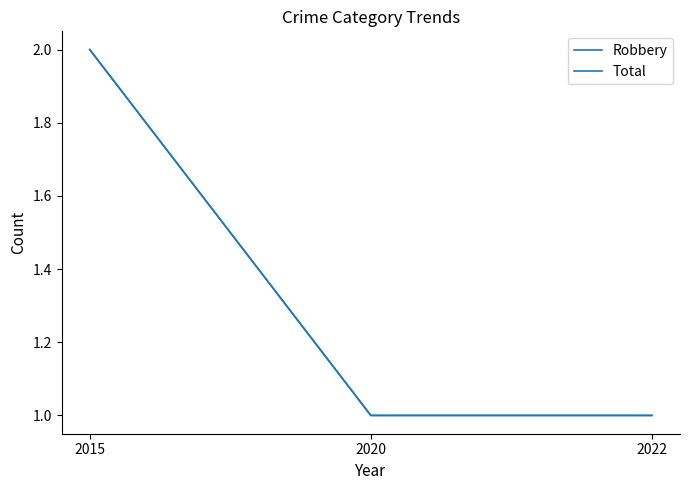

What is the highest value of the Robbery series?

2